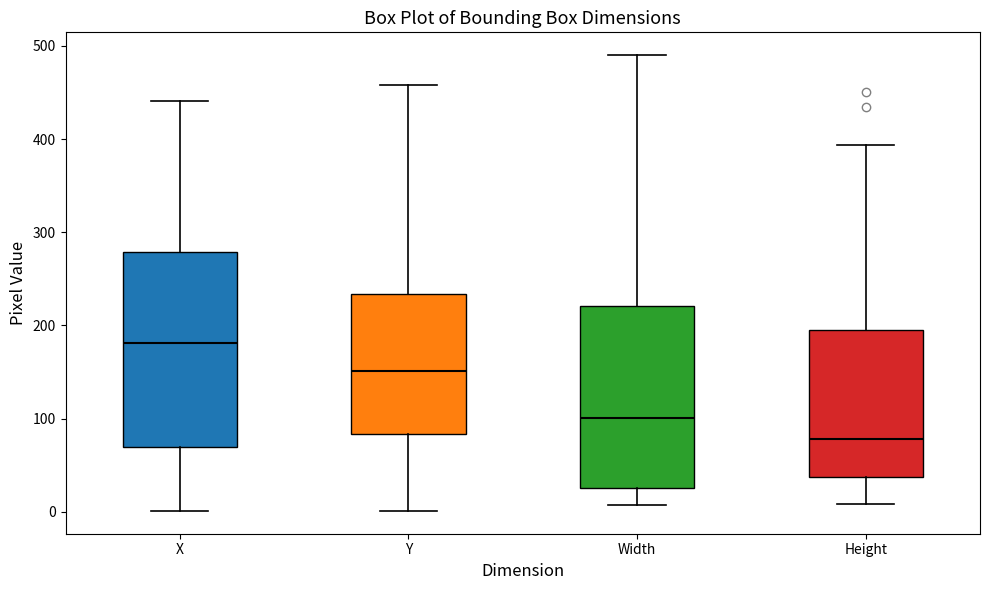

Where is the lower edge of the box for X on the y-axis? The values are not printed on the chart, so give them approximately, as read against the axis.

70